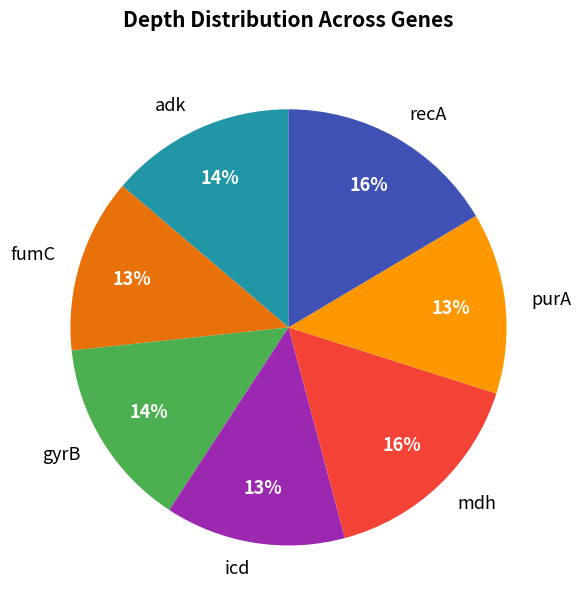

Does any single category account for the majority?

No